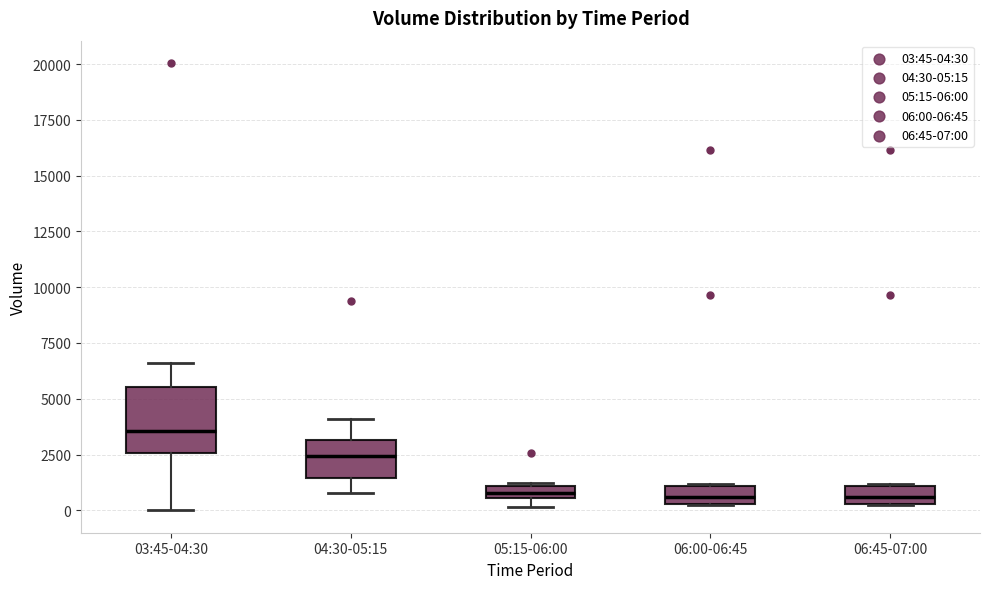

Where does the lower whisker of the box for 03:45-04:30 end on the y-axis? The values are not printed on the chart, so give them approximately, as read against the axis.

0